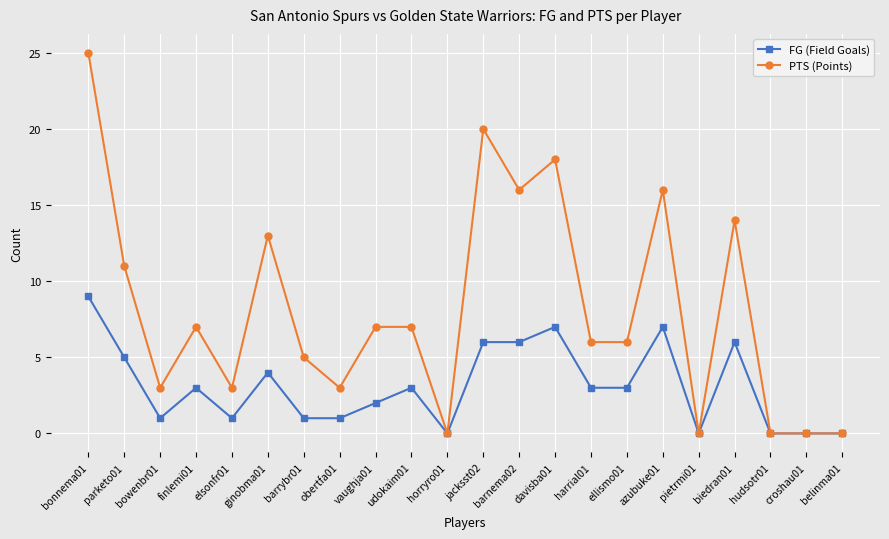

What is the label of the 10th point from the right?

barnema02